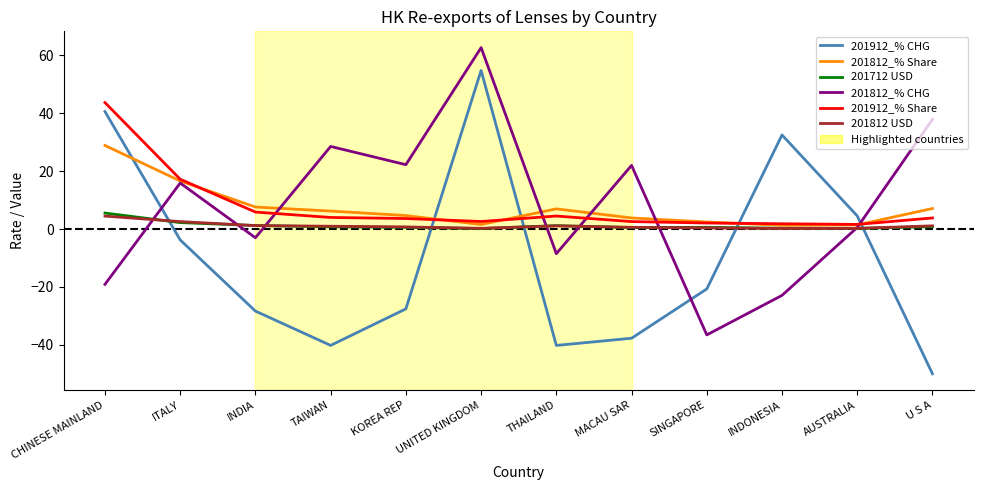

Is the value of 201812 USD at INDIA greater than the value of 201912_% CHG at THAILAND?

Yes